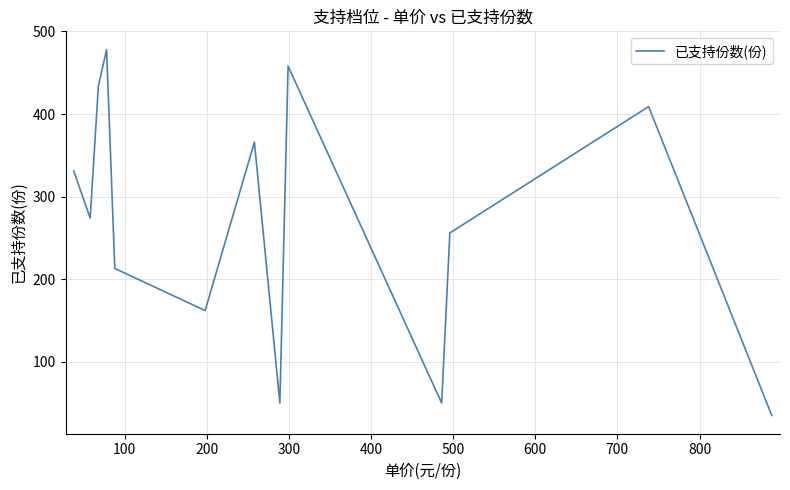

What is the maximum value shown in the chart?

478